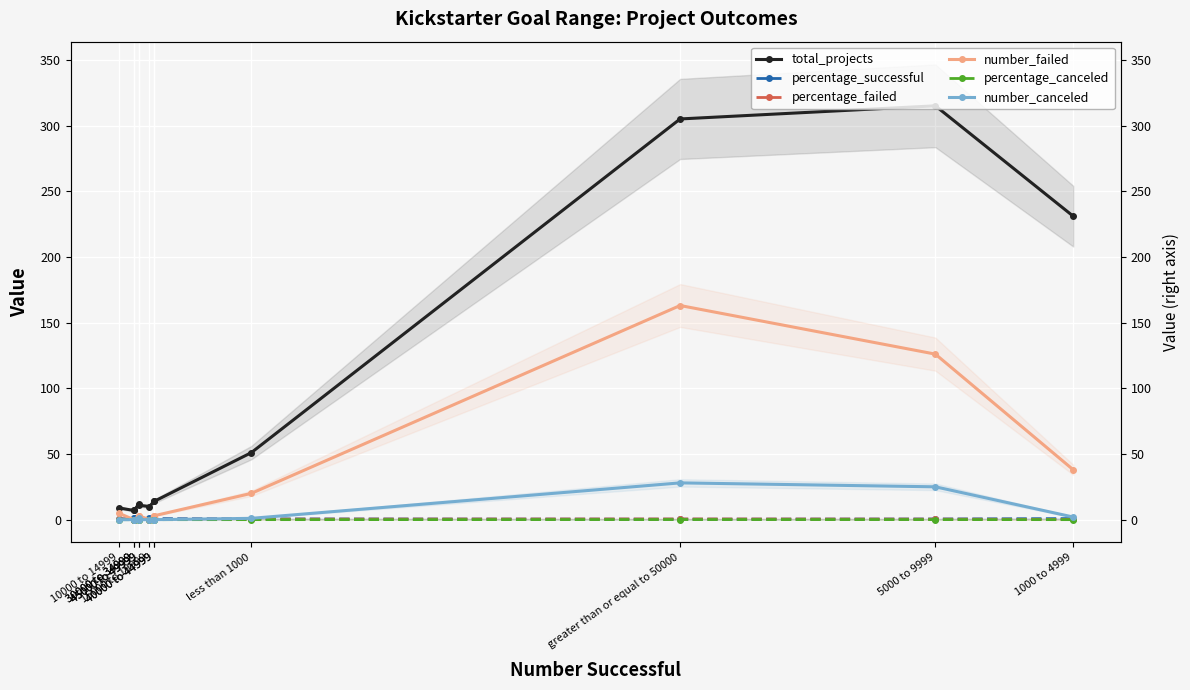

Read the total_projects value at 45000 to 49999.

11.0